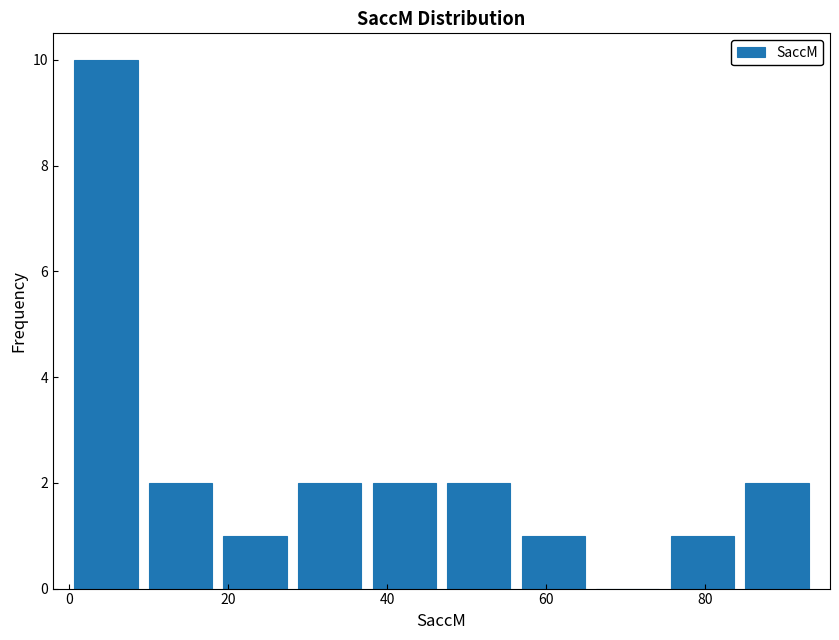

Reading left to right, transcribe this chart: for each bar, give the range it covers on the x-axis and its height. Neither the bar edges nor the heights are printed on the chart, so give them approximately, as read against the axes.

0 to 10: 10
10 to 18: 2
18 to 28: 1
28 to 38: 2
38 to 46: 2
46 to 56: 2
56 to 66: 1
66 to 74: 0
74 to 84: 1
84 to 94: 2